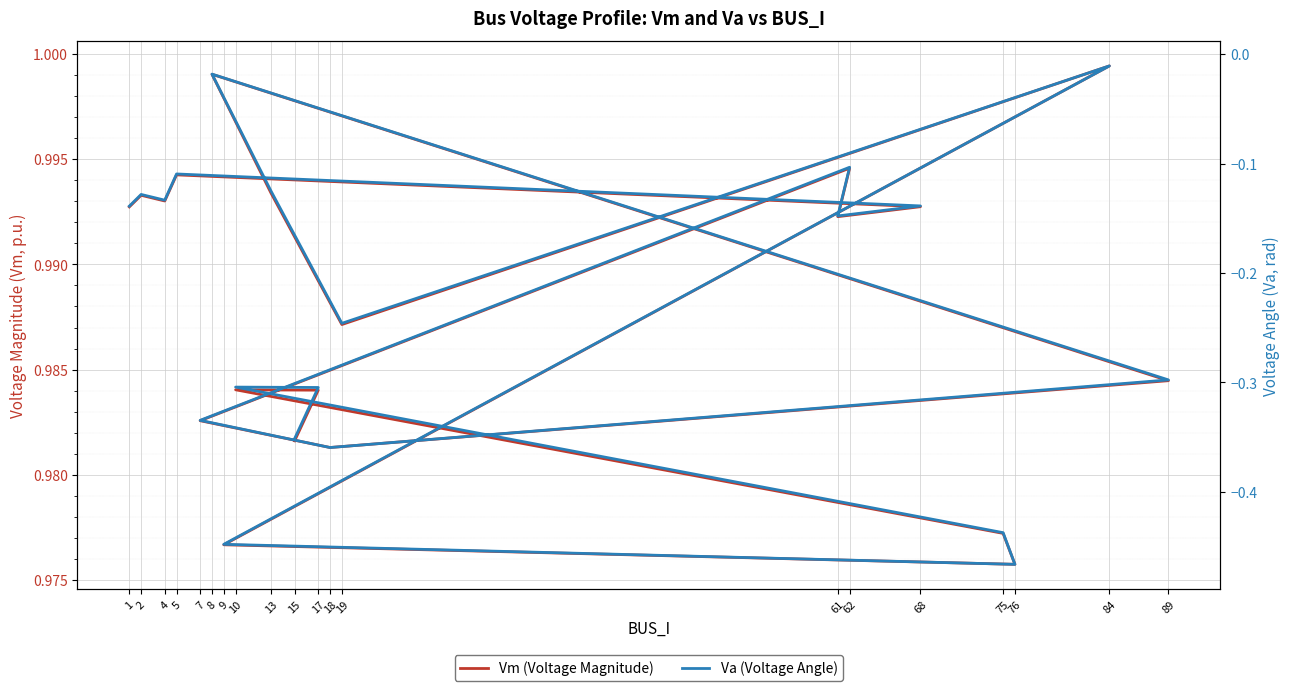

At which category does the chart reach its peak across all series?

84